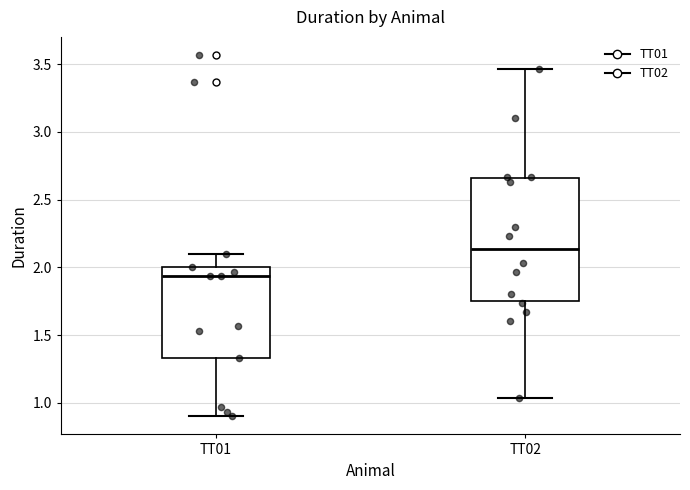

Reading left to right, read every box against the y-axis: the position of its median line, the range the box covers, and the ends of its whiskers. The values are not printed on the chart, so give them approximately, as read against the axis.

TT01: median 1.95, box 1.35 to 2.00, whiskers 0.90 to 2.10
TT02: median 2.15, box 1.75 to 2.65, whiskers 1.05 to 3.45